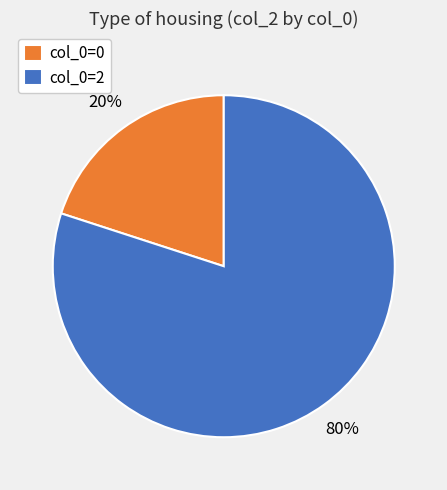

Approximately how many times larger is the value at col_0=2 compared to col_0=0?

4.0